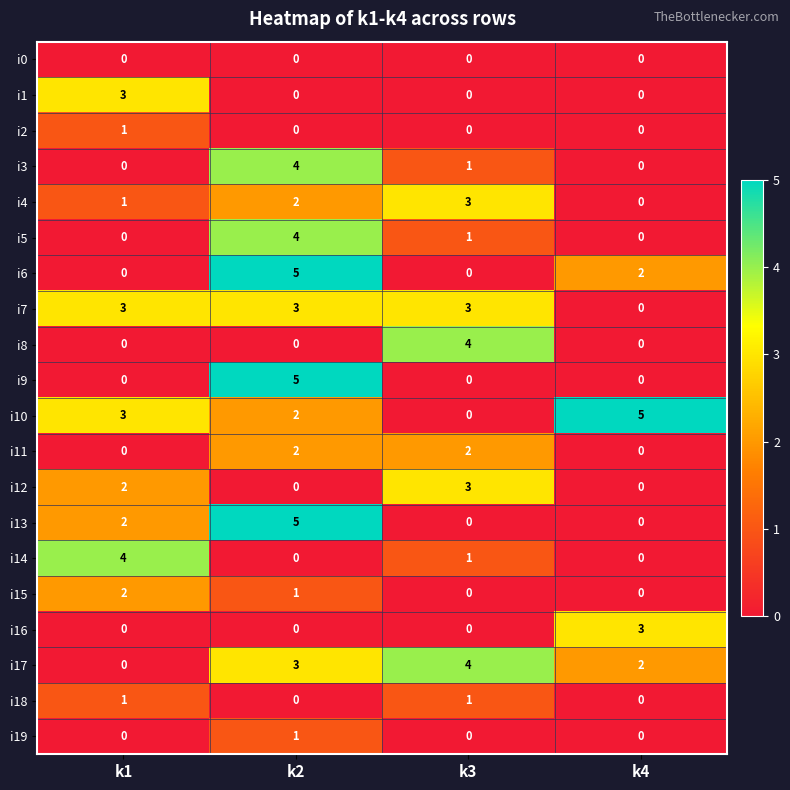

Where is i17 nearest to the value 2?

k4